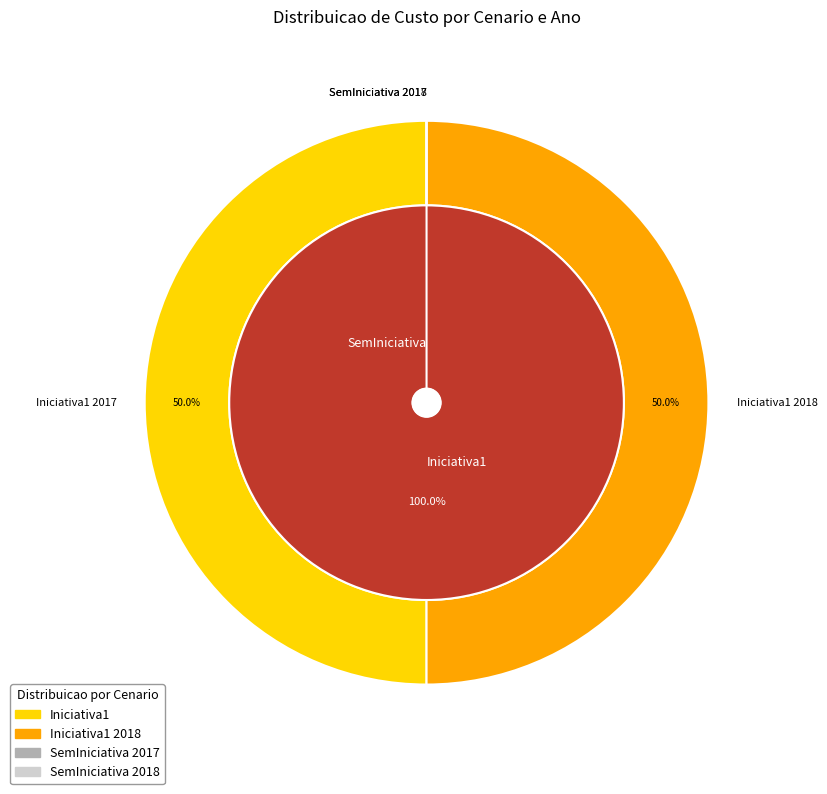

Is the sum of Iniciativa1 2018 and Iniciativa1 2017 greater than half?

Yes